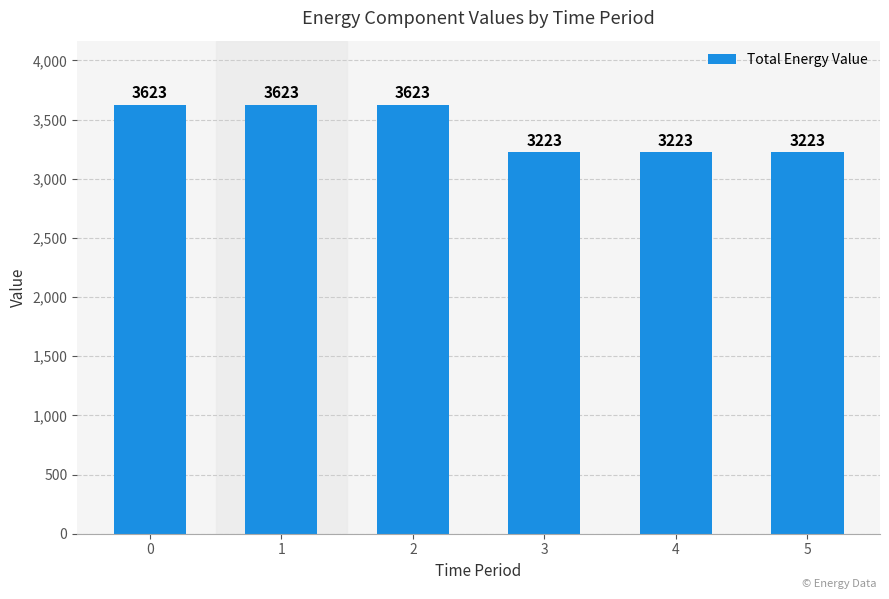

What is the value of the 3rd bar from the left?

3623